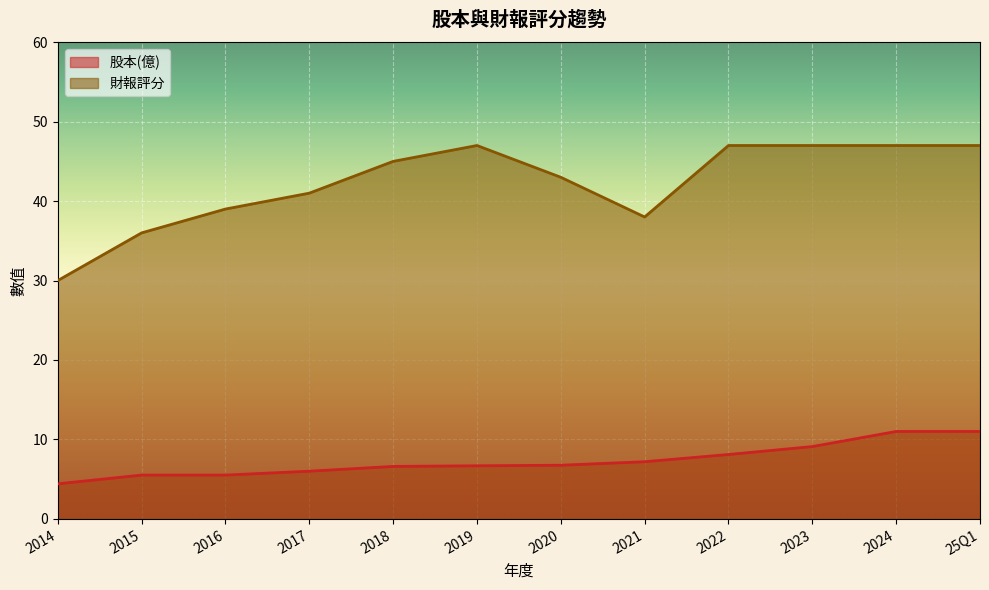

True or false: 財報評分 has more than 2 points higher than both neighbors.

False